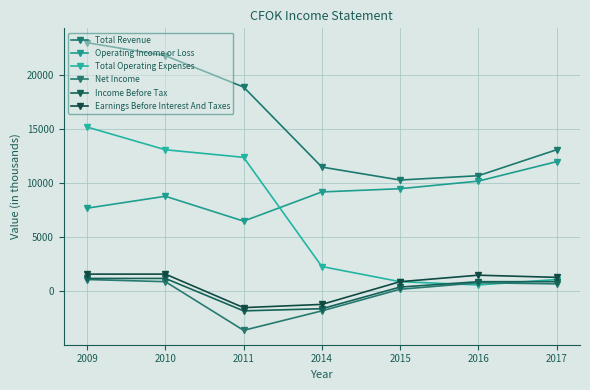

At which category does Income Before Tax reach its first local valley?

2011